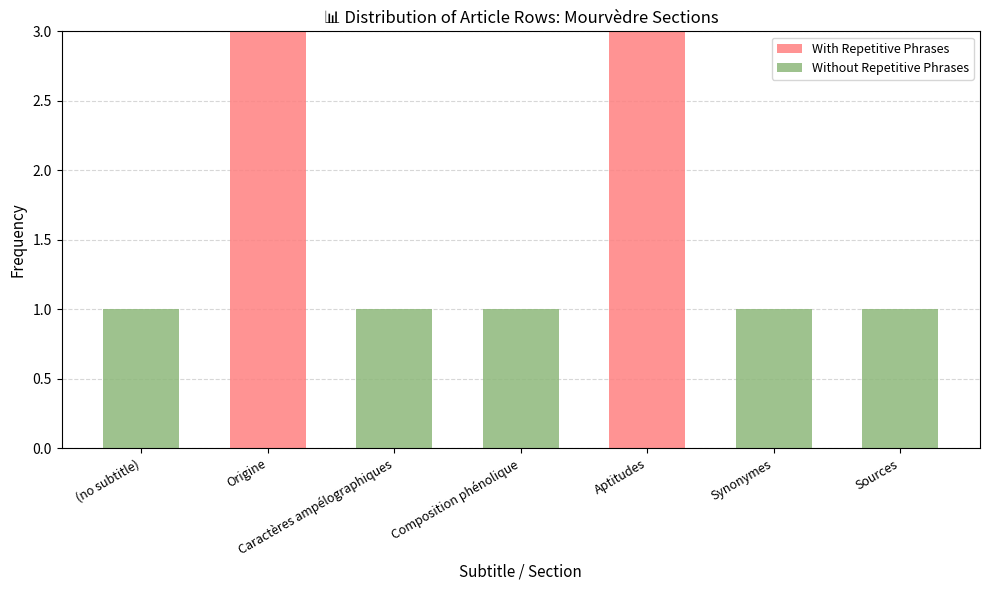

The value of With Repetitive Phrases at Aptitudes is 3. True or false?

True